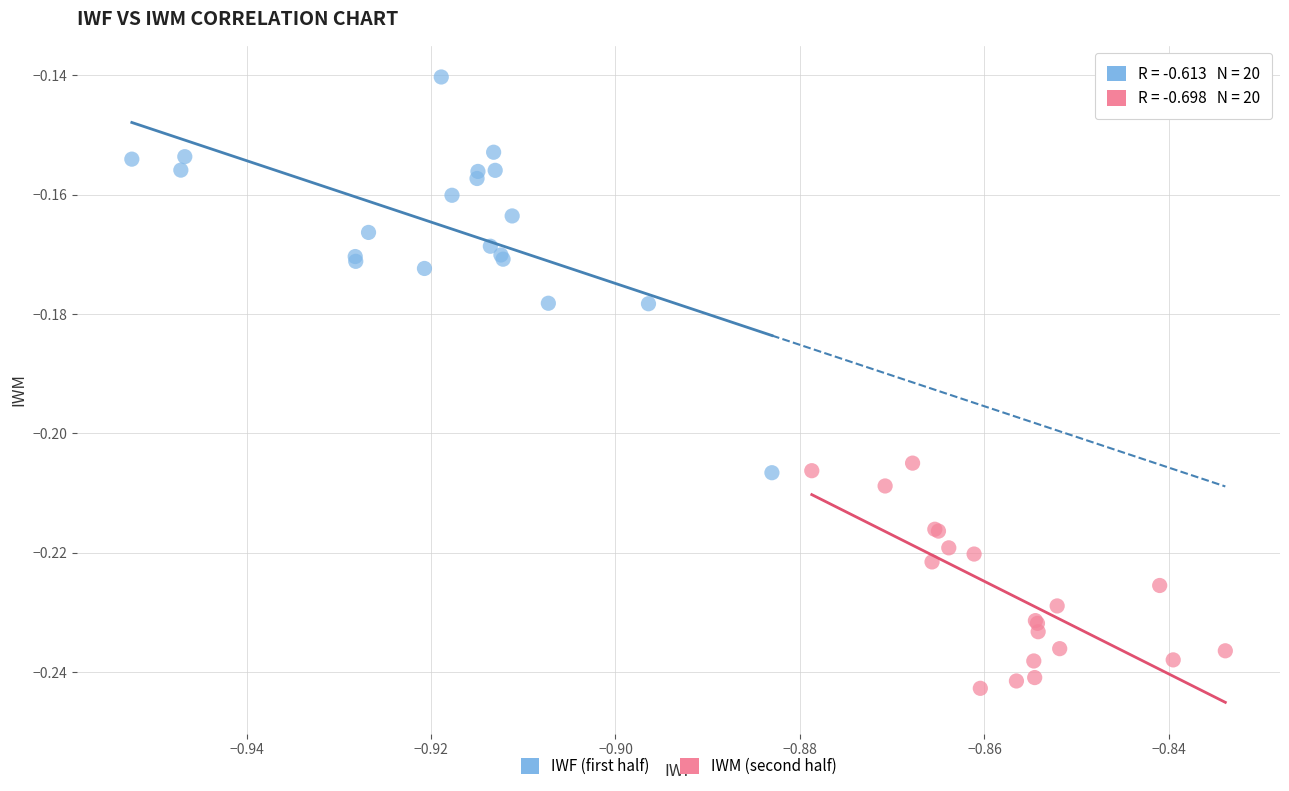

Which series has the widest spread of Y values?

IWF (first half)